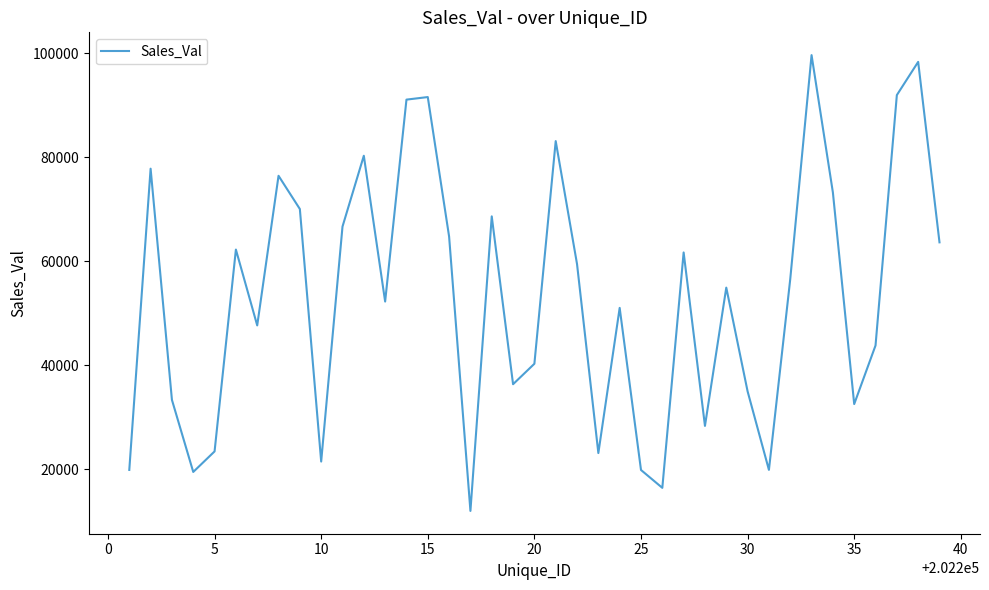

What is the smallest value displayed?

12028